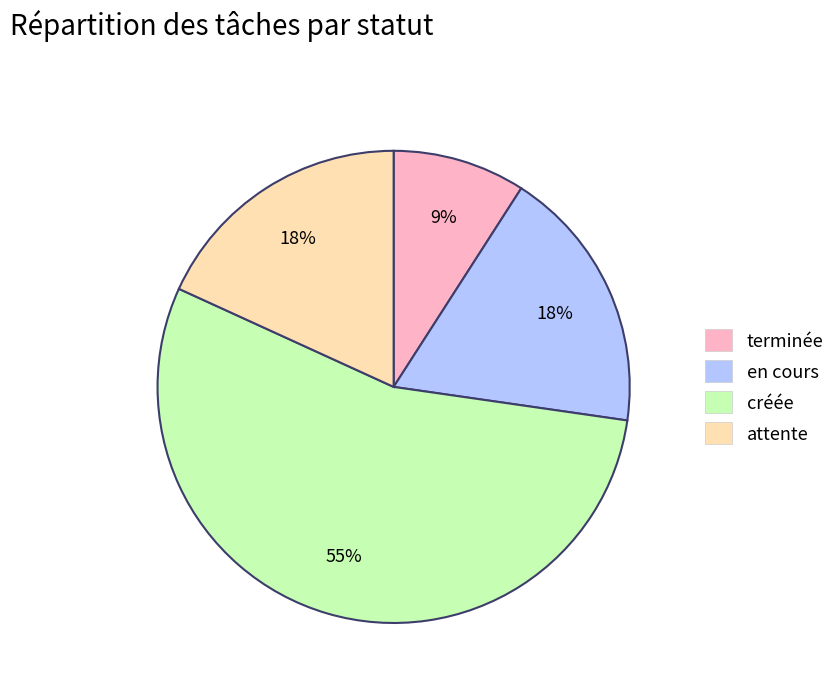

To the nearest percent, what is the combined percentage of attente and terminée?

27%